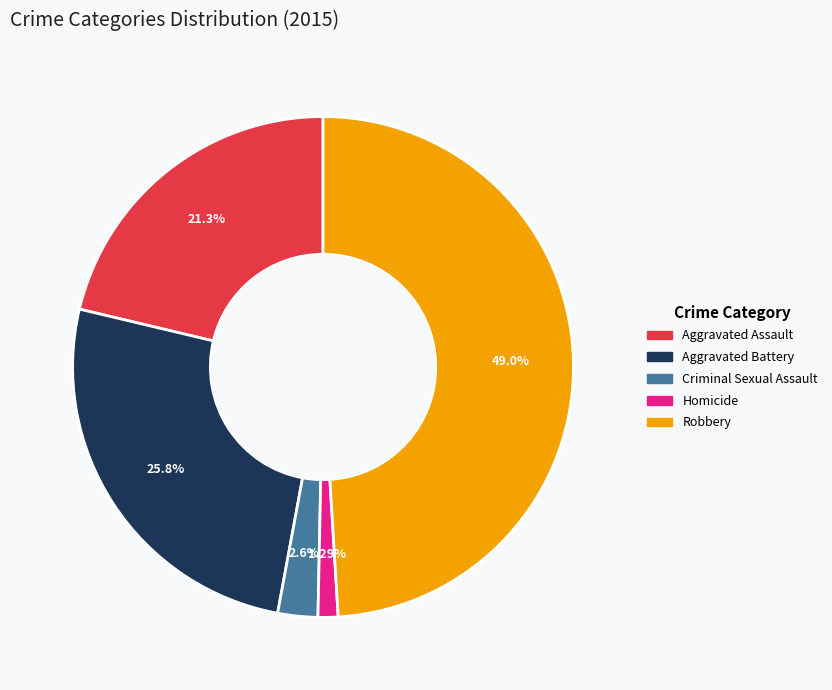

To the nearest percent, what is the average slice percentage?

20%